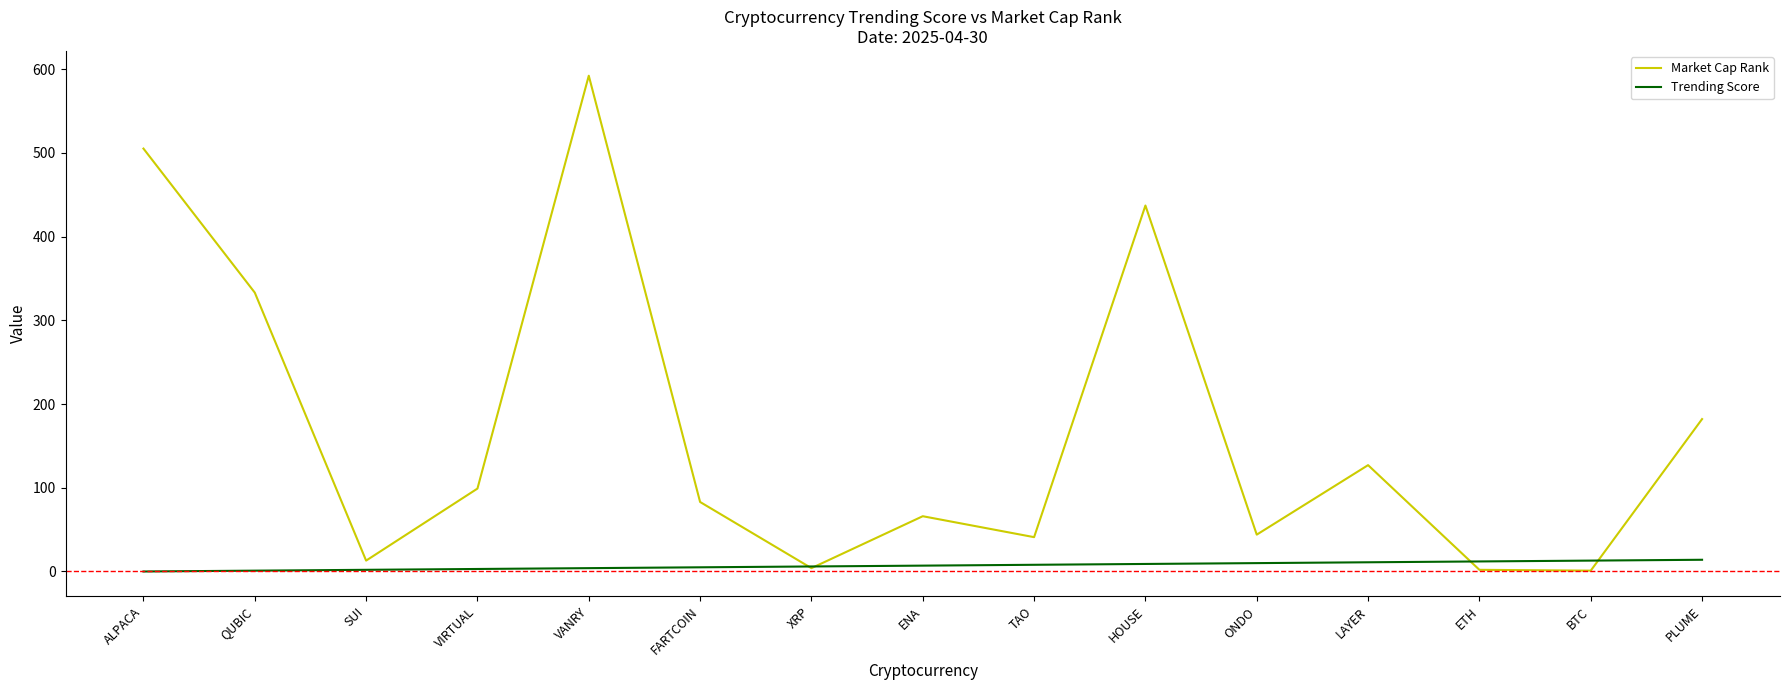

Does the chart display data point markers on the line(s)?

No